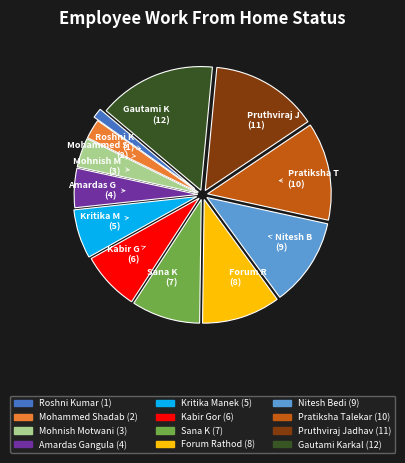

Is Mohnish Motwani the majority of the pie?

No